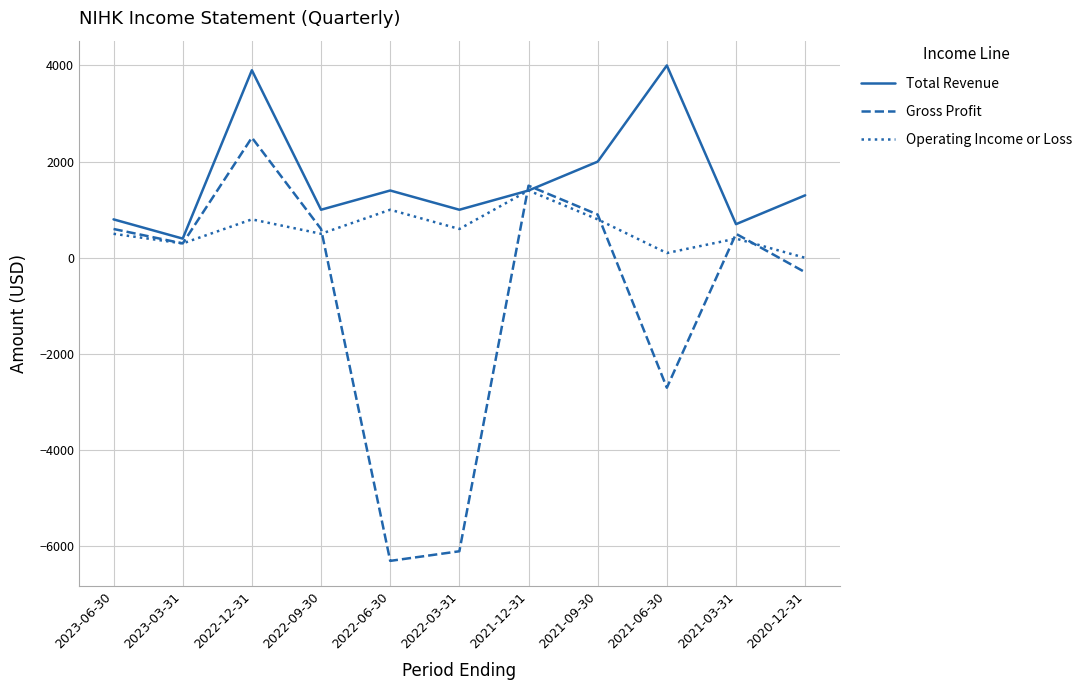

What is the sum of all Total Revenue values?

17900